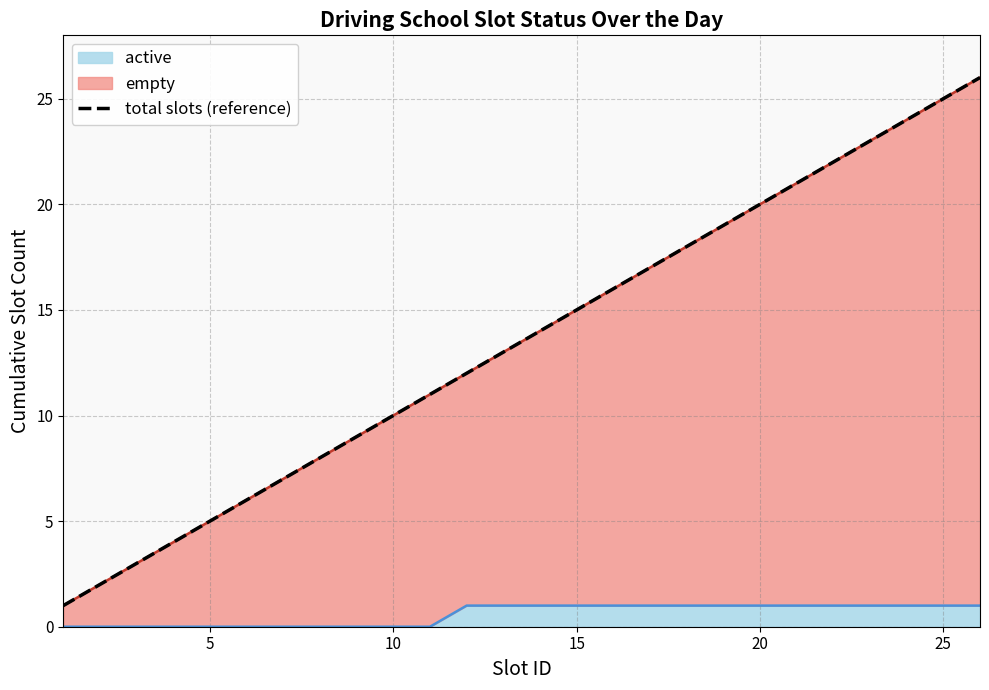

Reading right to left, list all the values displayed in this chart.

26	25	24	23	22	21	20	19	18	17	16	15	14	13	12	11	10	9	8	7	6	5	4	3	2	1